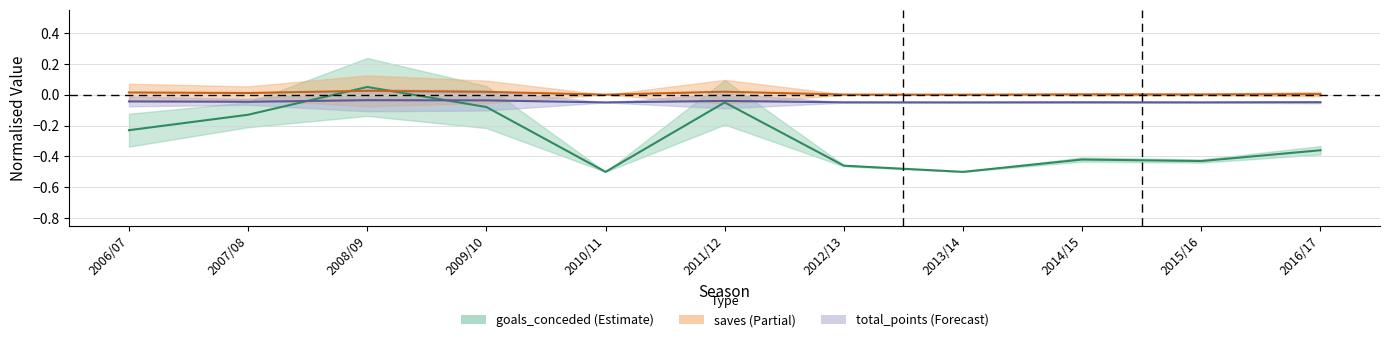

What is the sum of all saves values?

0.1